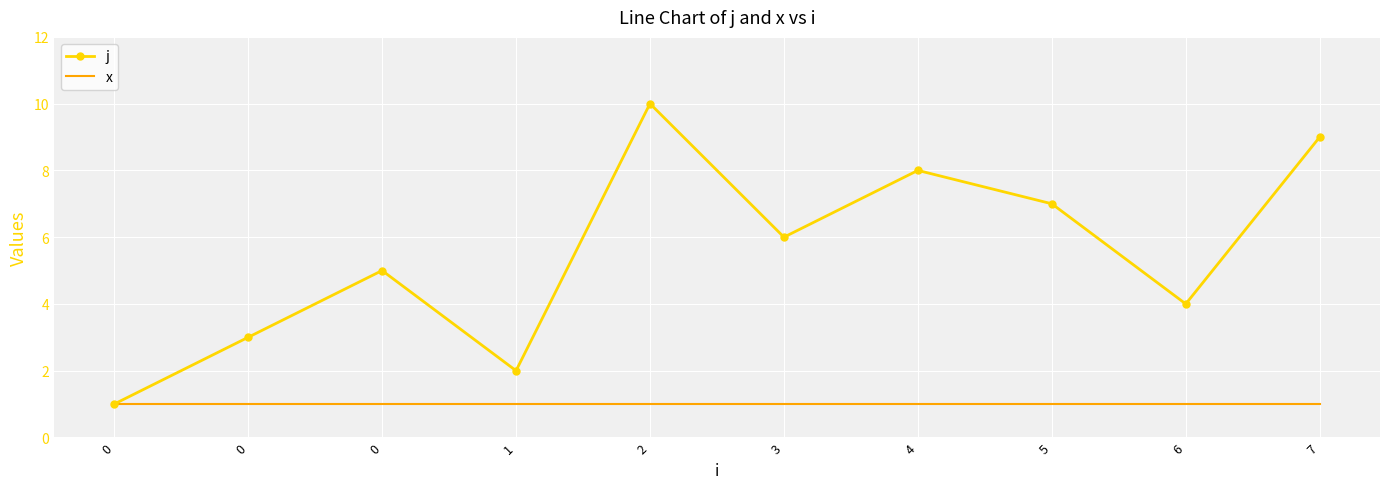

At how many categories does at least one series exceed 1?

9